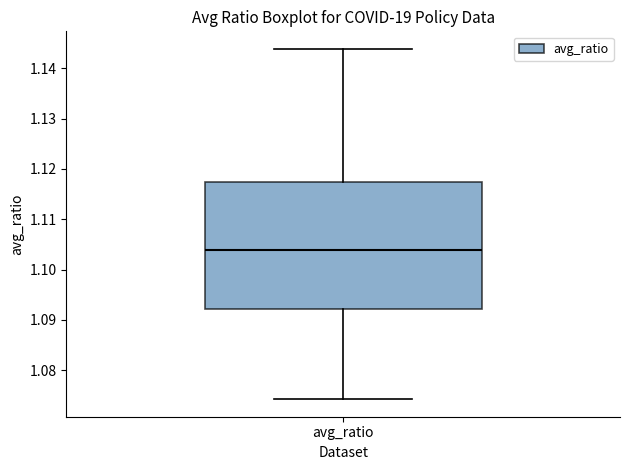

Where is the upper edge of the box for avg_ratio on the y-axis? The values are not printed on the chart, so give them approximately, as read against the axis.

1.117